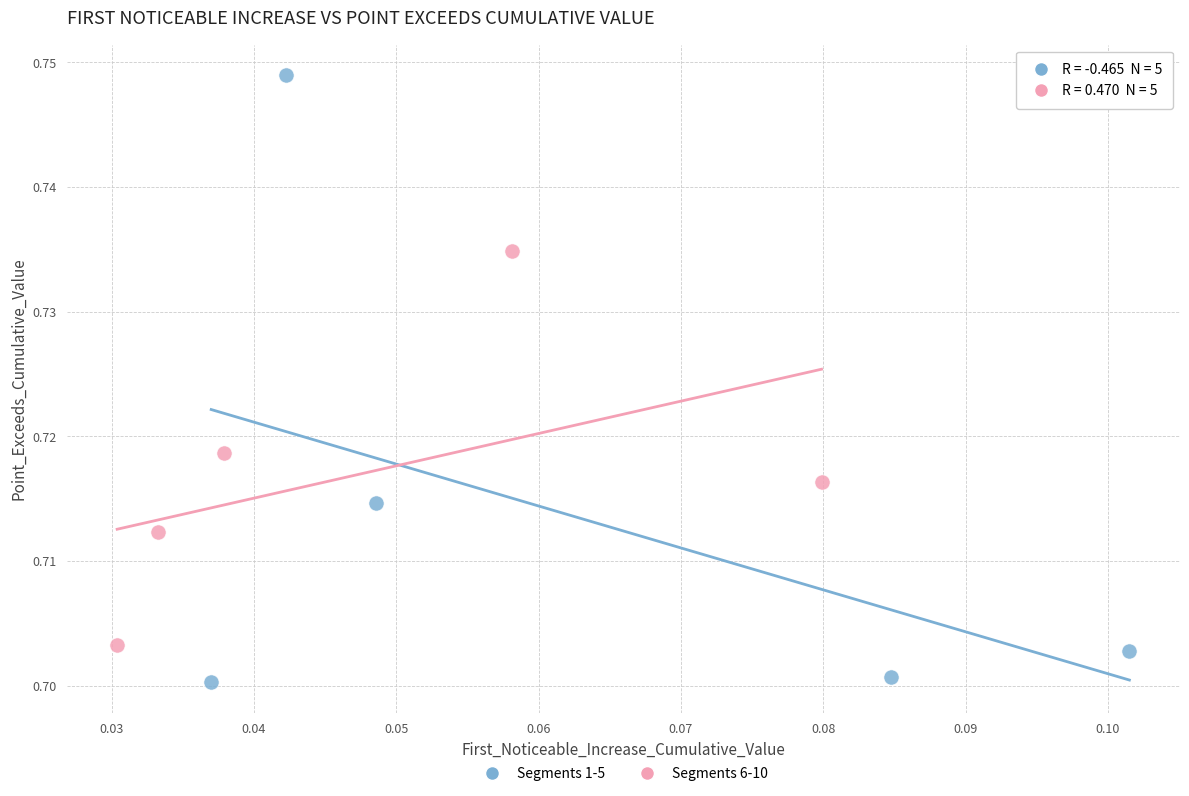

Which series reaches the minimum Y coordinate?

Segments 1-5